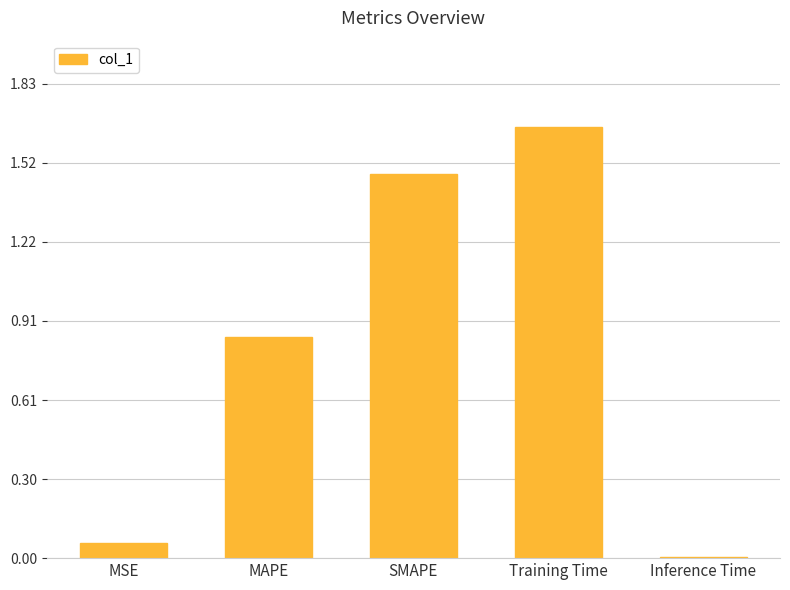

What is the change in value from MAPE to Training Time?

+0.8